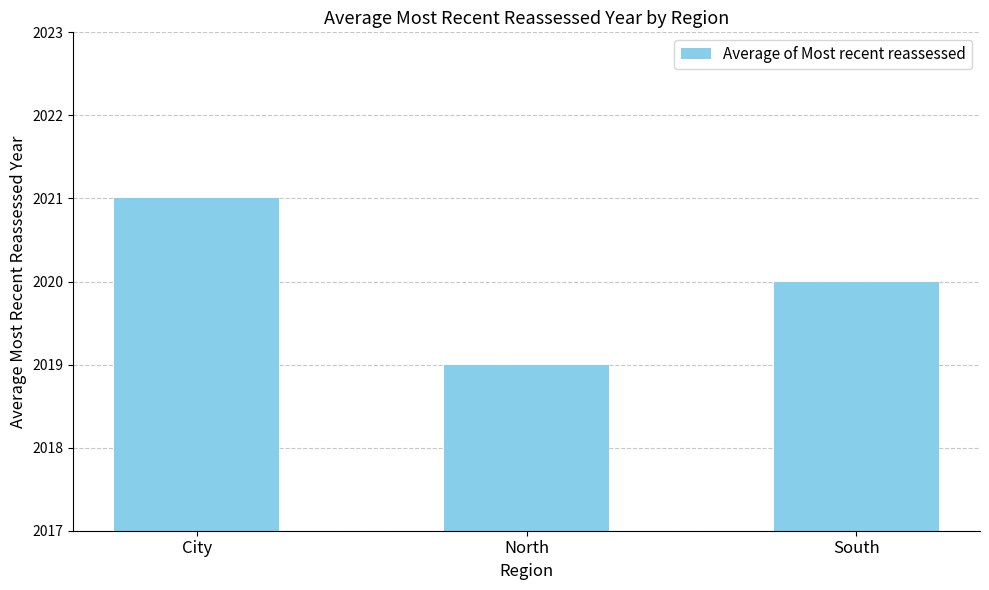

At which label is the value closest to 2020?

South